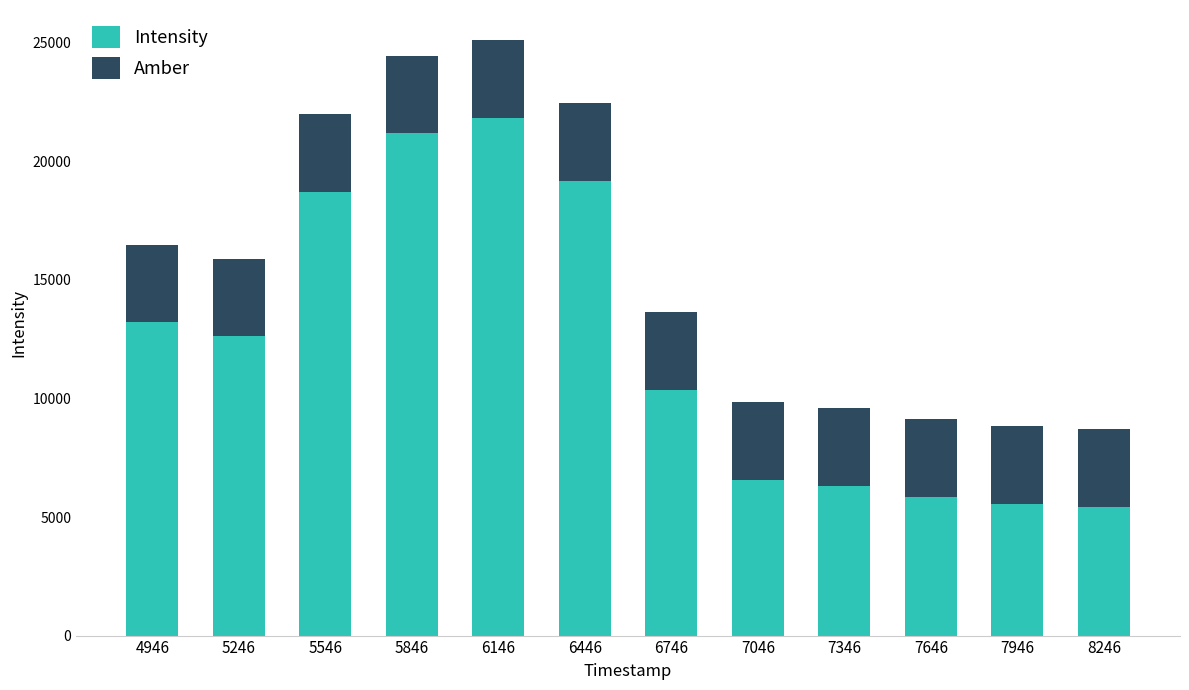

True or false: Intensity has a value of 18715.9 at 5546.

True